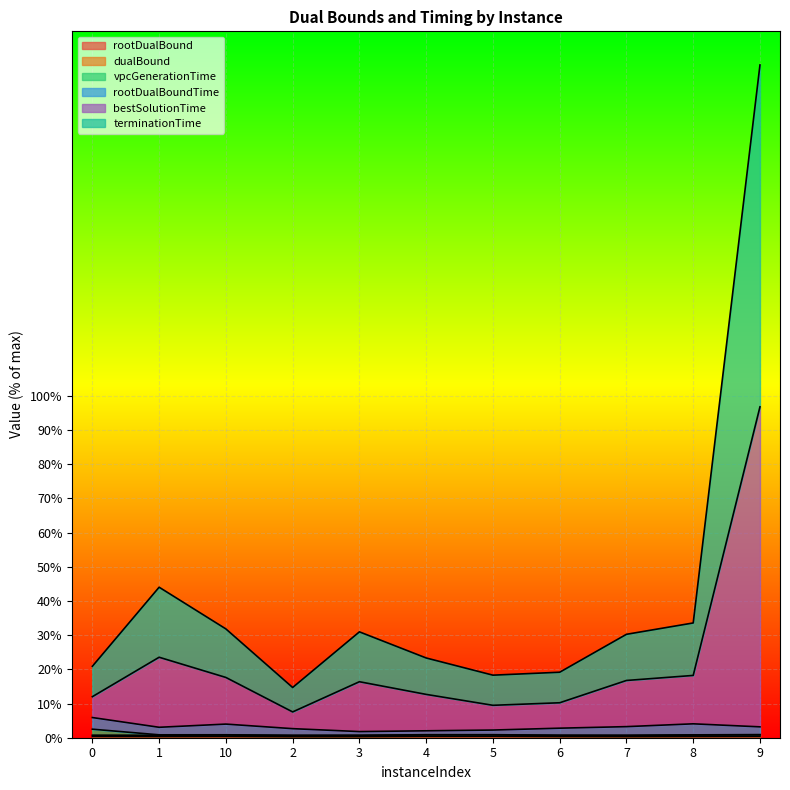

At which category is the sum across all series the highest?

9